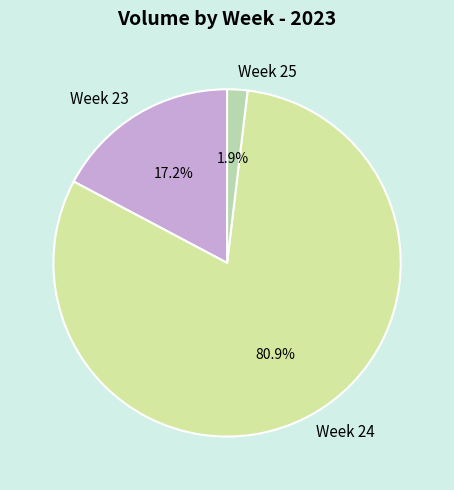

Is the sum of Week 25 and Week 24 greater than half?

Yes